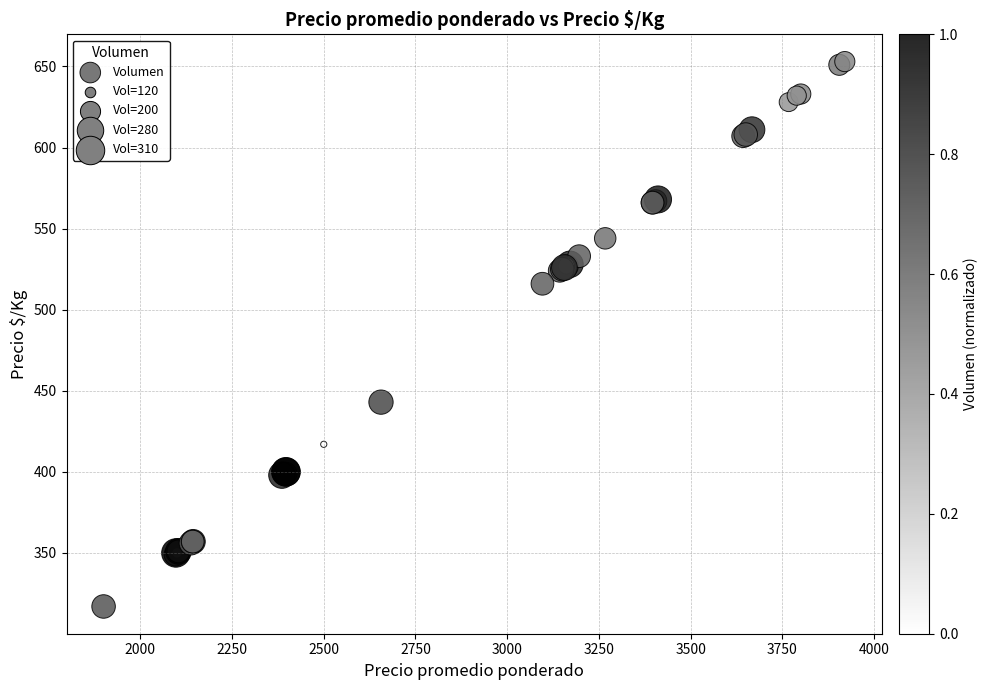

What Y value in the scatter plot is closest to 485?

516